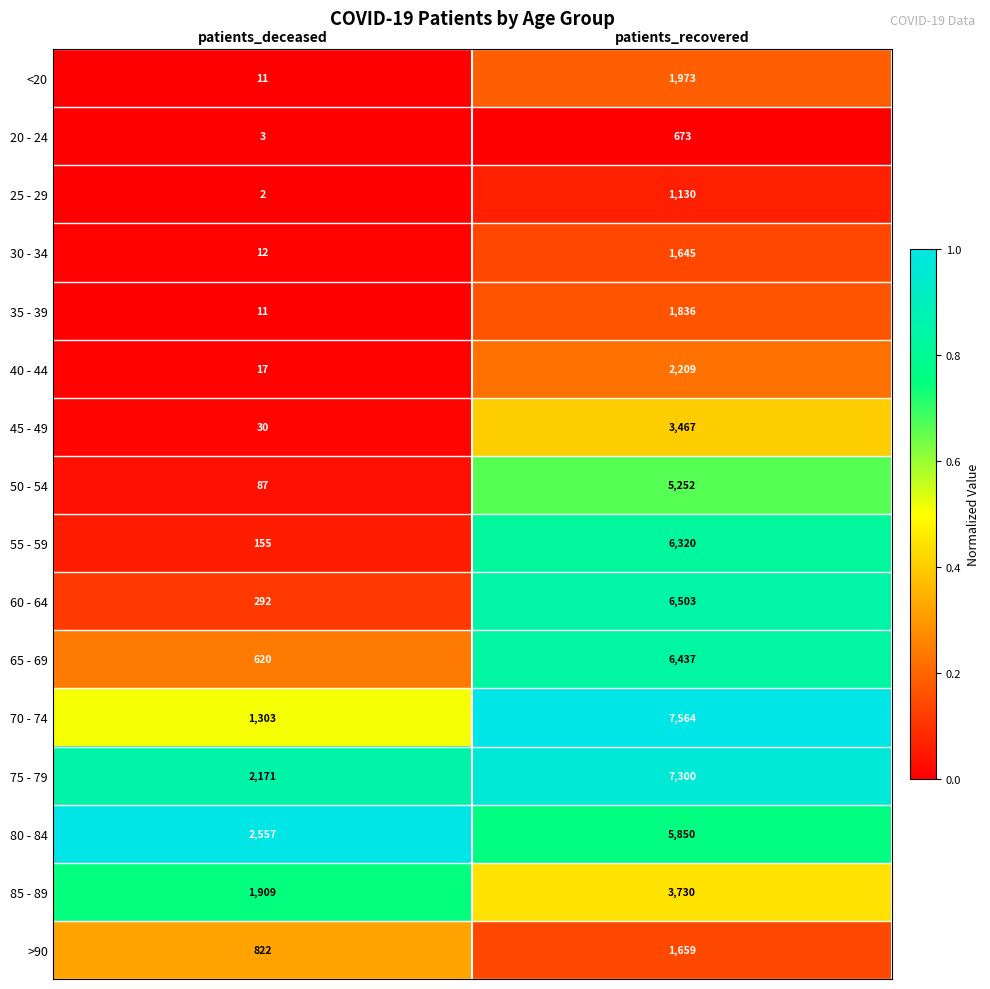

What is the maximum value for 40 - 44?

2209